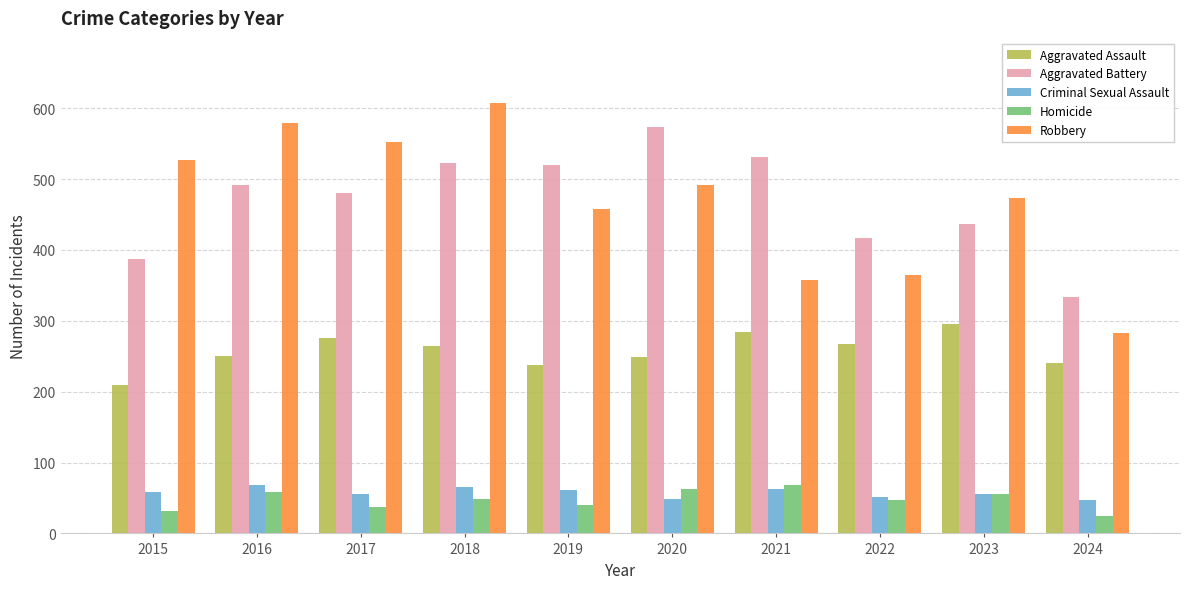

What is the total value across all series at 2021?

1303